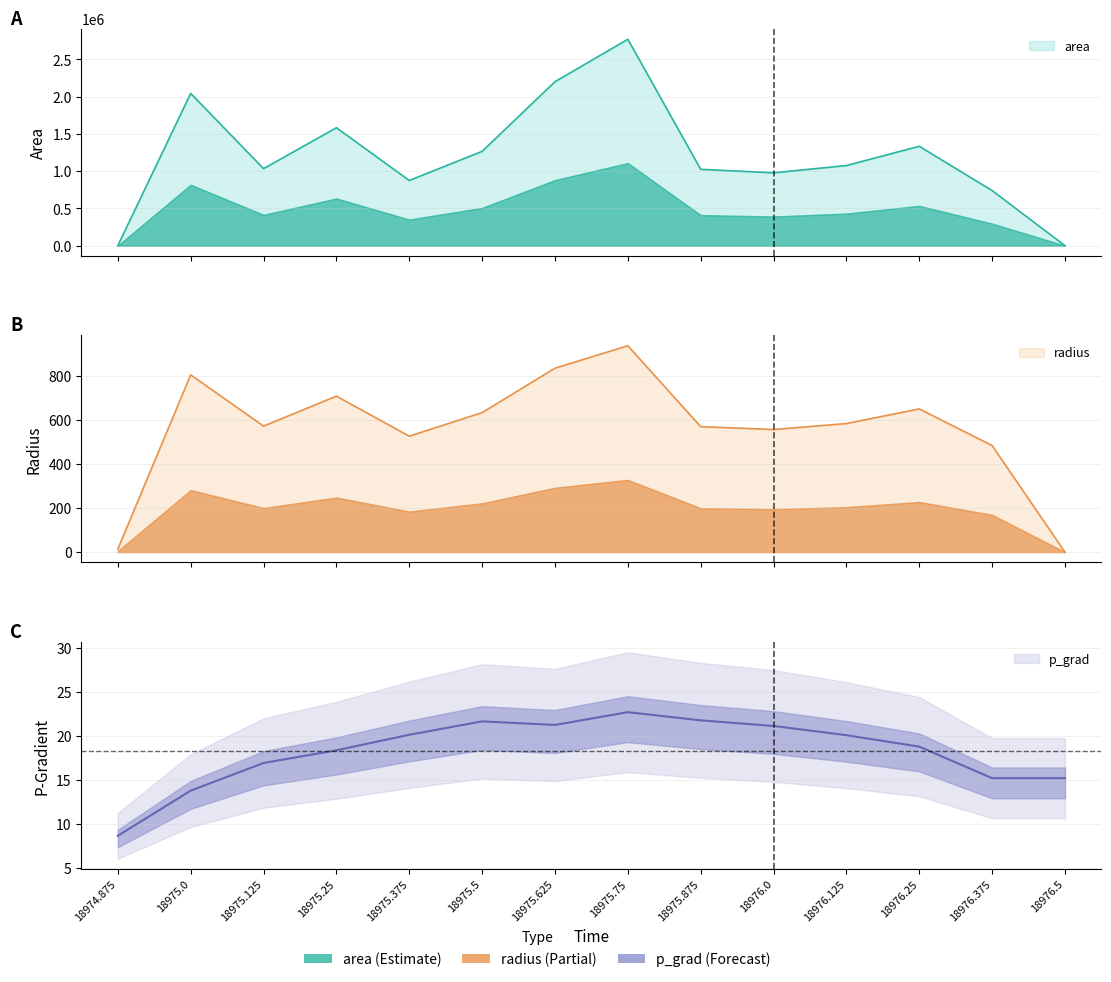

At which category is the sum across all series the highest?

18975.75